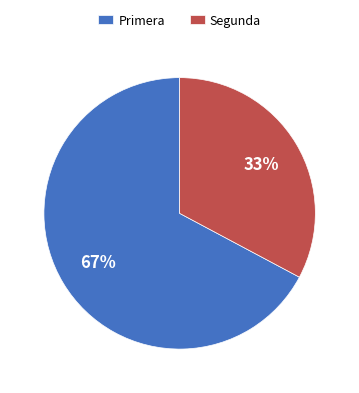

How many segments does this pie chart have?

2